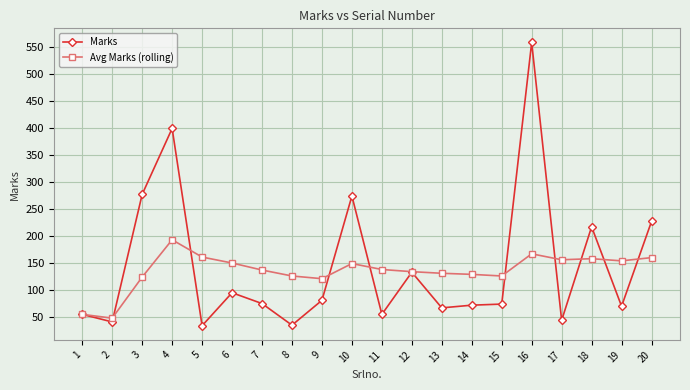

True or false: Avg Marks (rolling) and Marks intersect in this chart.

True